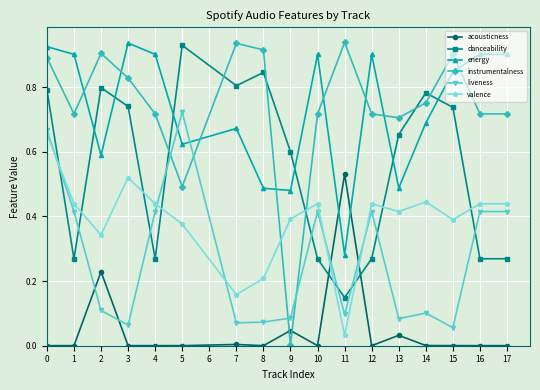

The value of instrumentalness at 5 is 0.3. True or false?

False